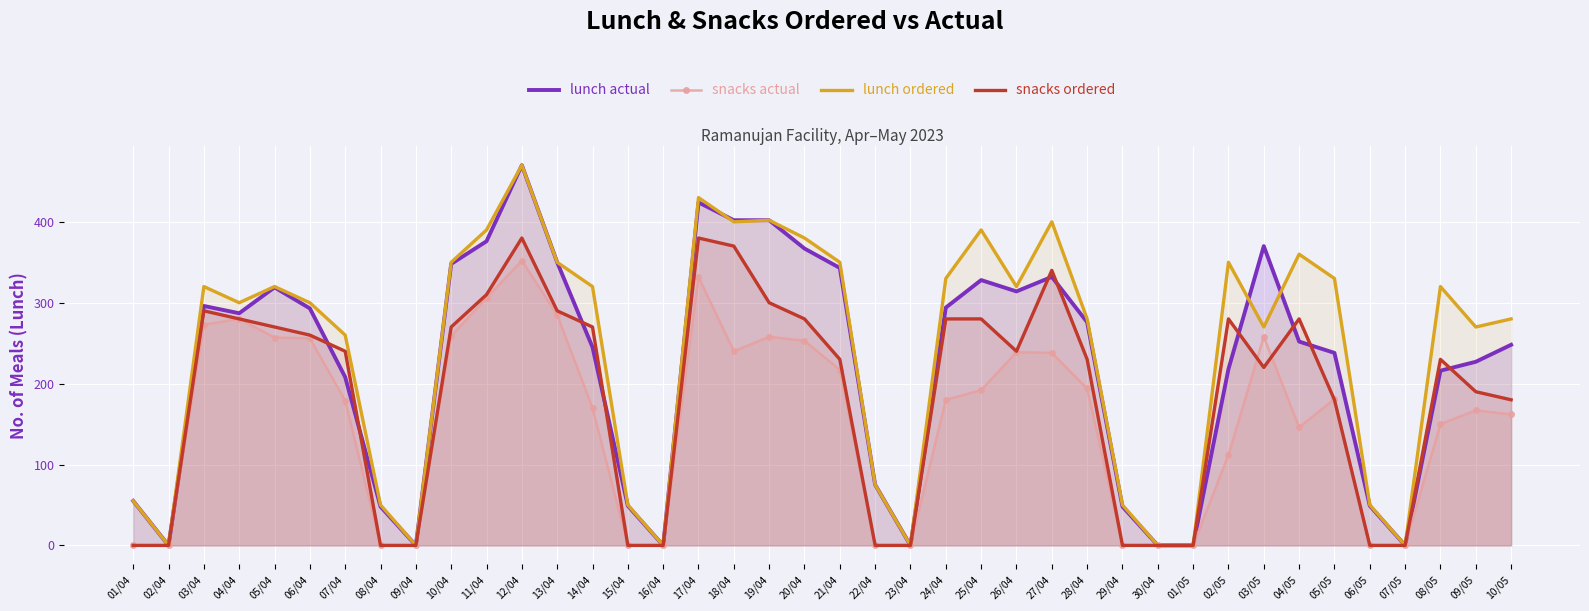

Reading left to right, what are all the values shown in this chart?

lunch actual: 55	0	296	287	319	293	208	48	0	348	376	470	350	245	49	0	424	402	402	367	343	75	0	294	328	314	332	276	48	0	0	218	370	252	238	49	0	216	227	248
snacks actual: 0	0	273	280	257	256	179	0	0	259	306	352	285	170	0	0	332	240	258	253	217	0	0	180	192	239	238	194	0	0	0	112	258	146	181	0	0	150	167	162
lunch ordered: 55	0	320	300	320	300	260	50	0	350	390	470	350	320	50	0	430	400	402	380	350	75	0	330	390	320	400	280	50	0	0	350	270	360	330	50	0	320	270	280
snacks ordered: 0	0	290	280	270	260	240	0	0	270	310	380	290	270	0	0	380	370	300	280	230	0	0	280	280	240	340	230	0	0	0	280	220	280	180	0	0	230	190	180